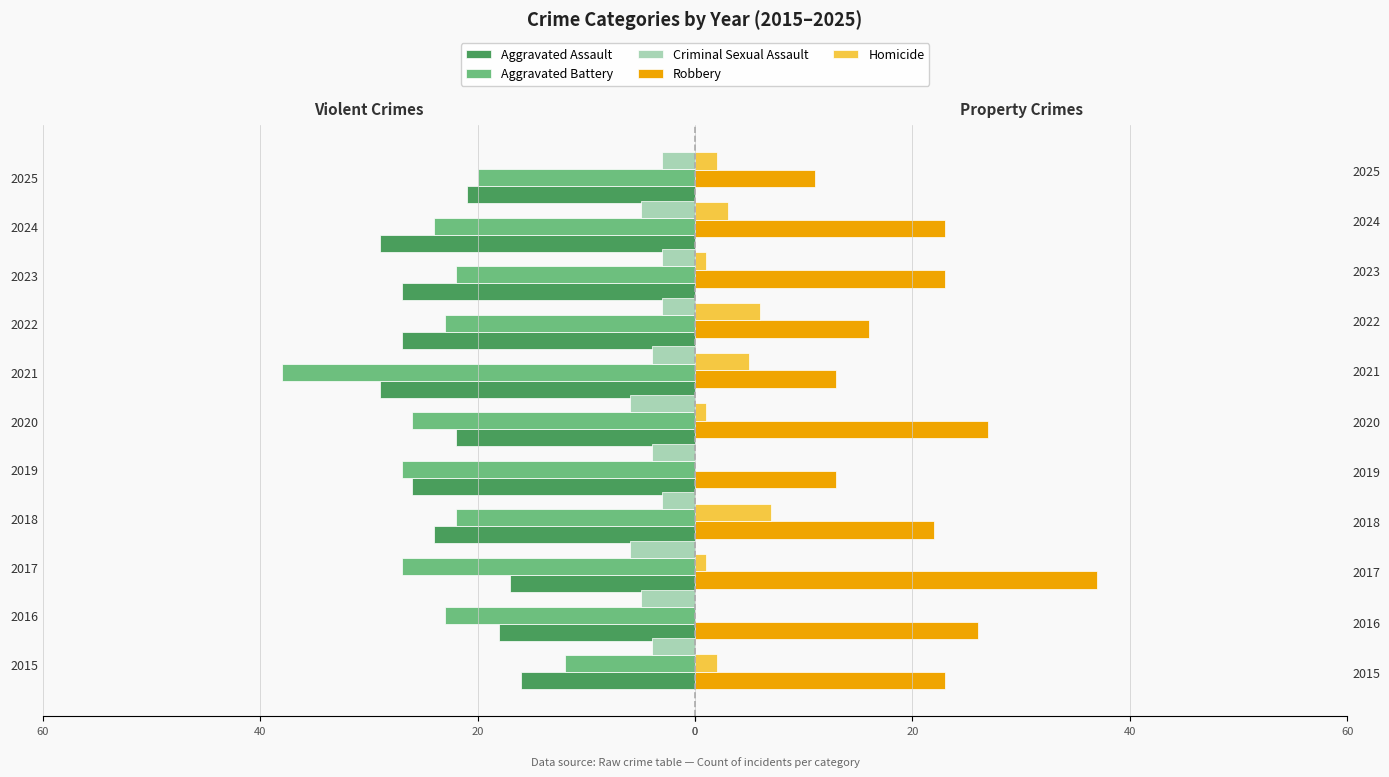

Which series has the largest range (max minus min)?

Aggravated Battery